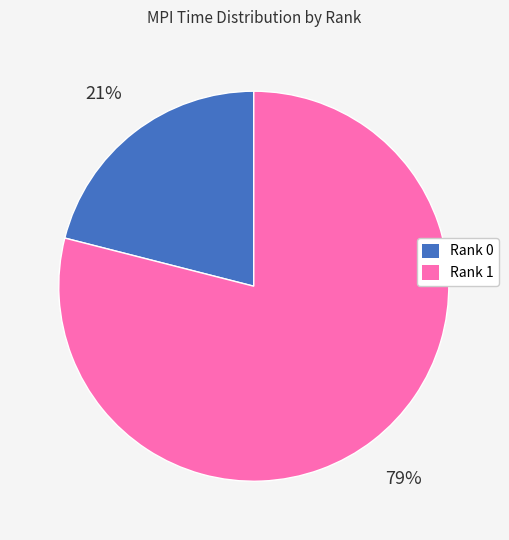

Between Rank 1 and Rank 0, which is larger?

Rank 1